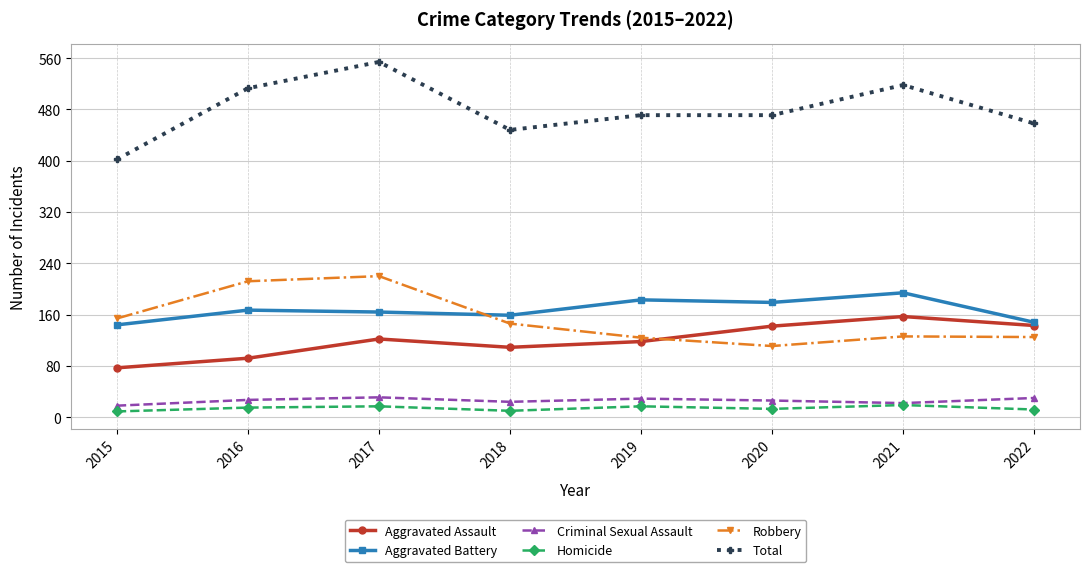

What is the average value of the Aggravated Battery series?

167